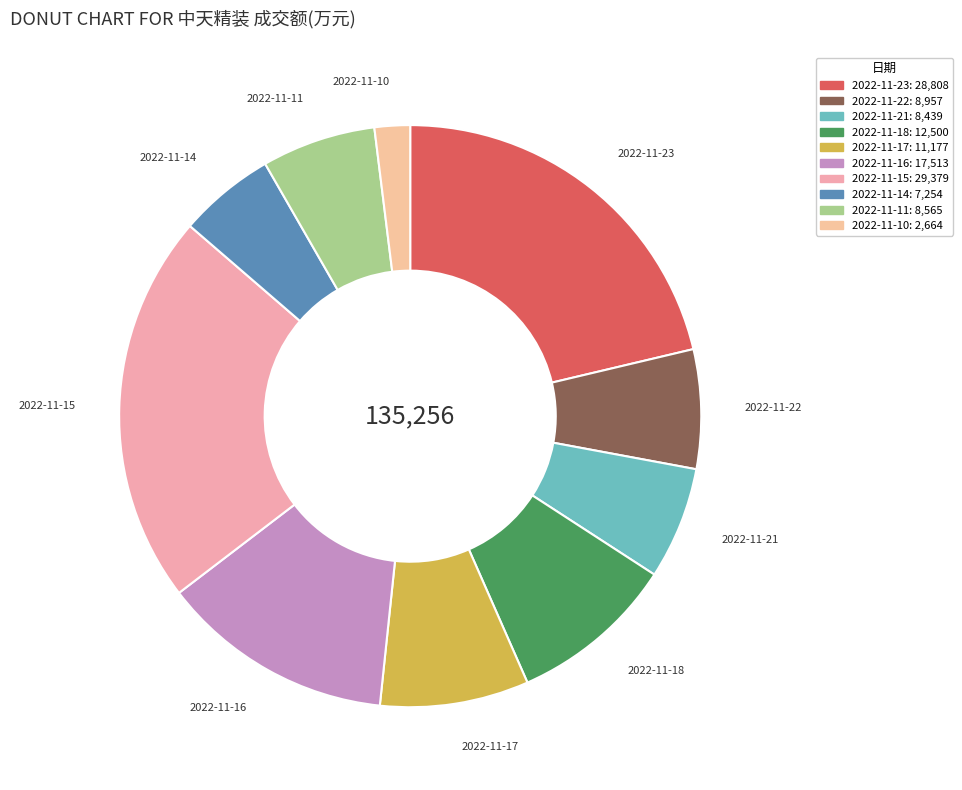

Do 2022-11-15 and 2022-11-21 together represent more than half of the pie?

No